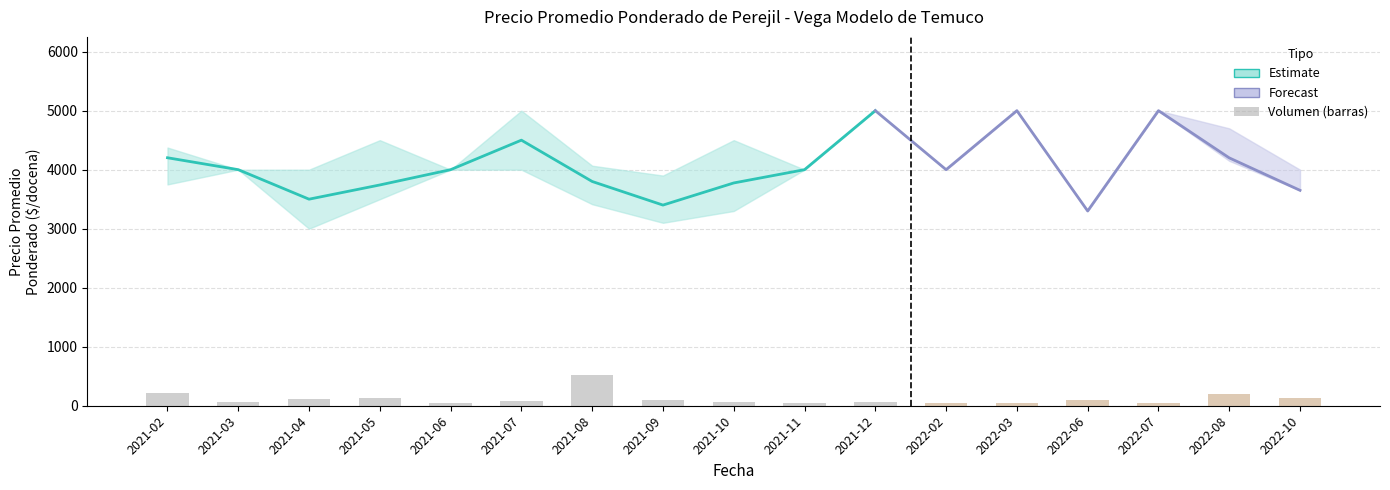

The value of Volumen at 2021-03 is 107. True or false?

False